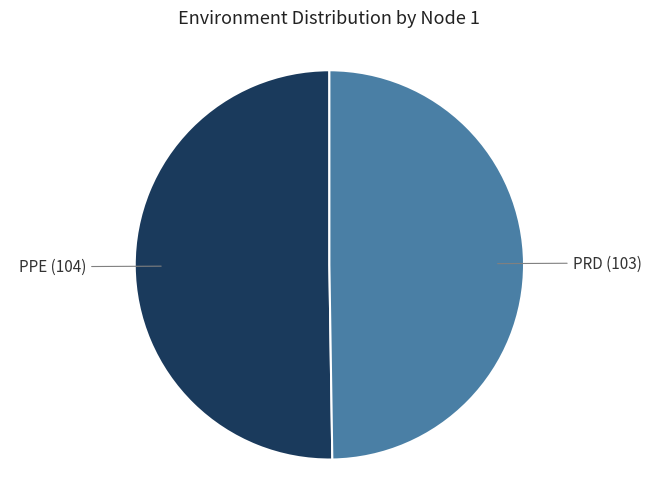

How many slices are in this pie chart?

2